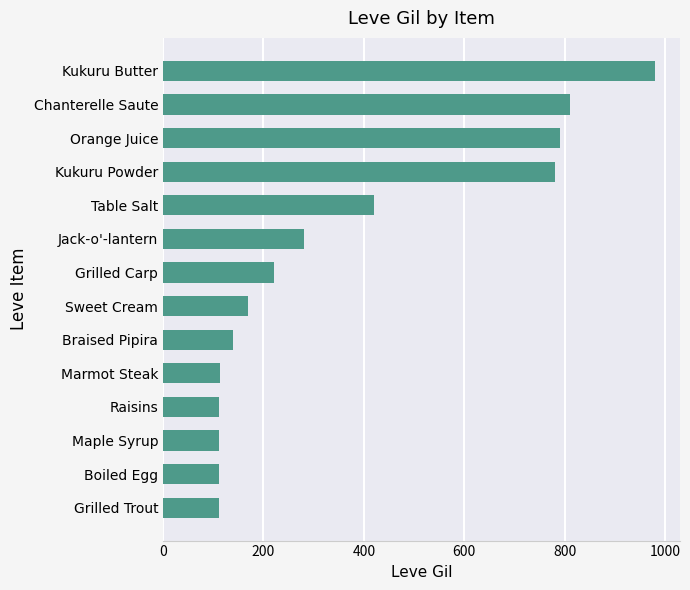

Which has a higher value, Raisins or Sweet Cream?

Sweet Cream